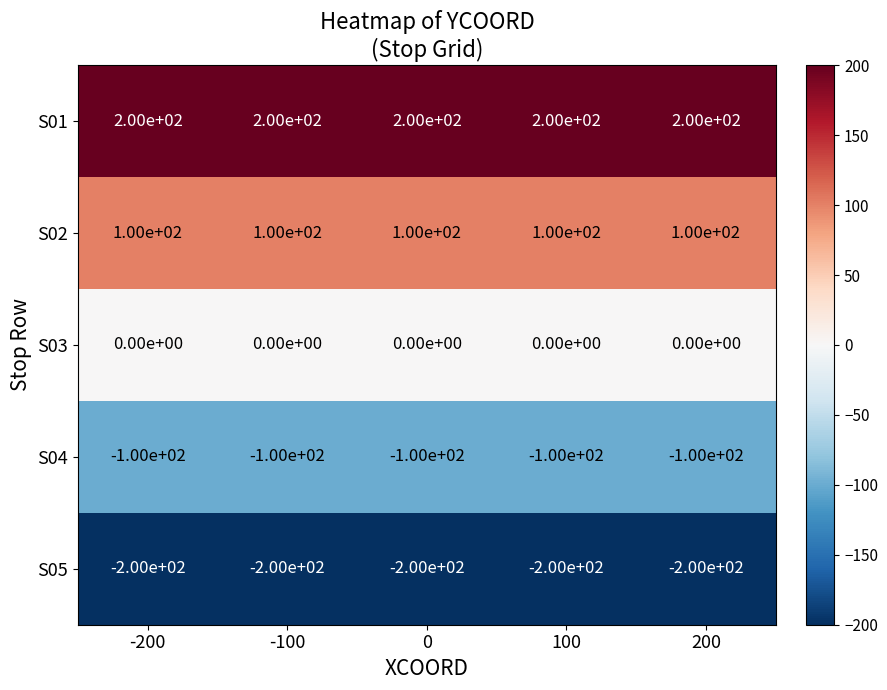

List the series in order of their peak value, highest first.

S01, S02, S03, S04, S05